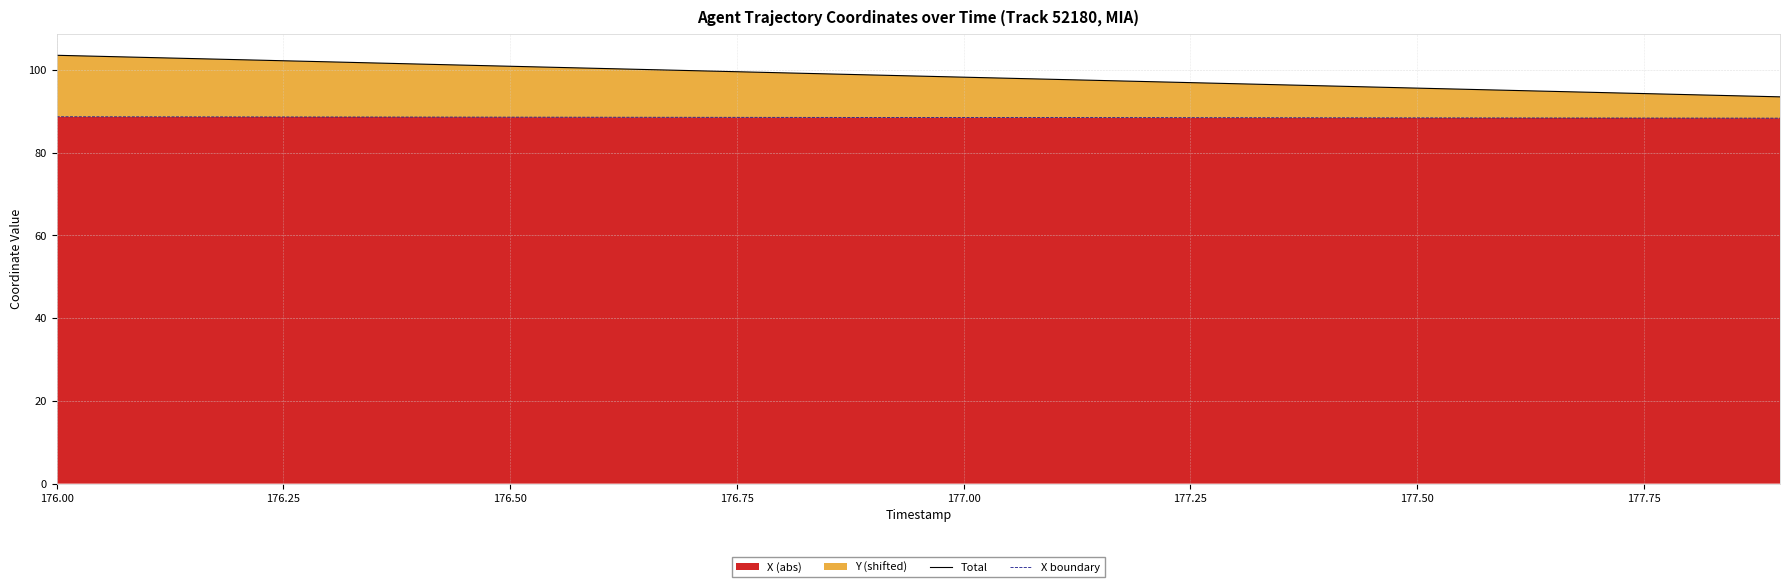

How many lines are shown in the chart?

2